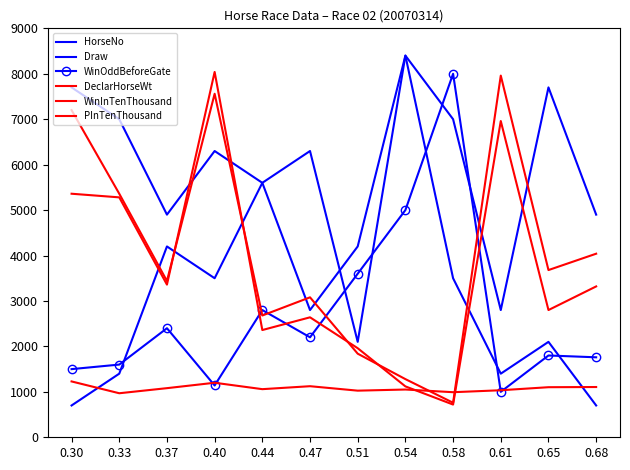

At which category does DeclarHorseWt reach its first local valley?

0.33